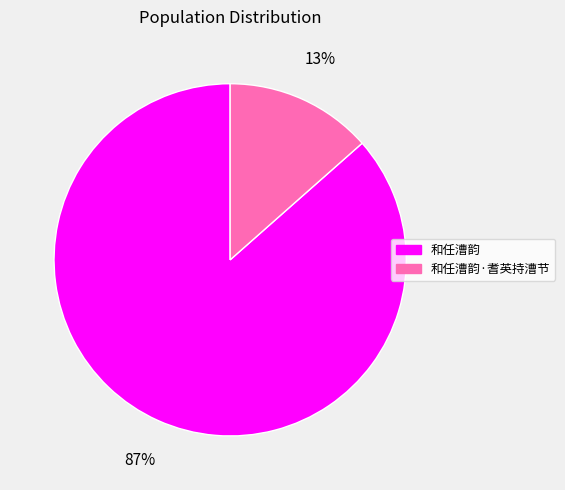

Is there a majority slice in this chart?

Yes